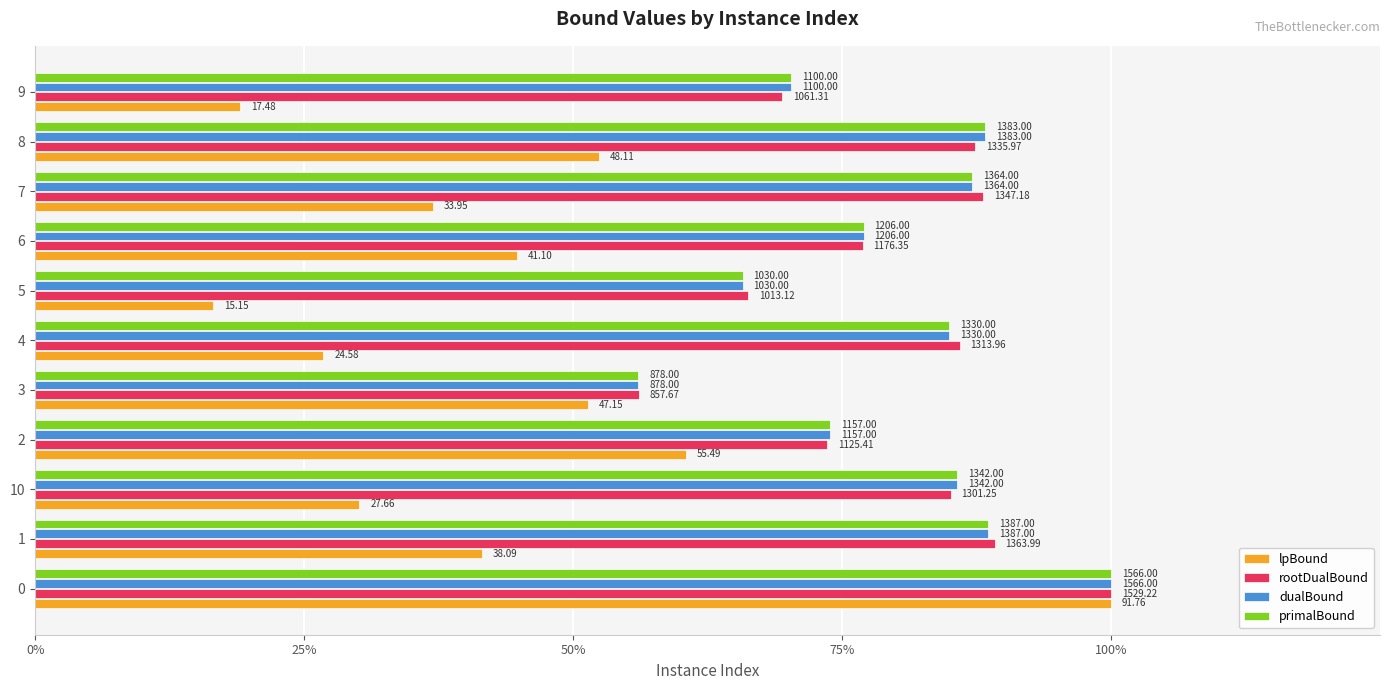

What are all the series names shown in the legend?

lpBound, rootDualBound, dualBound, primalBound